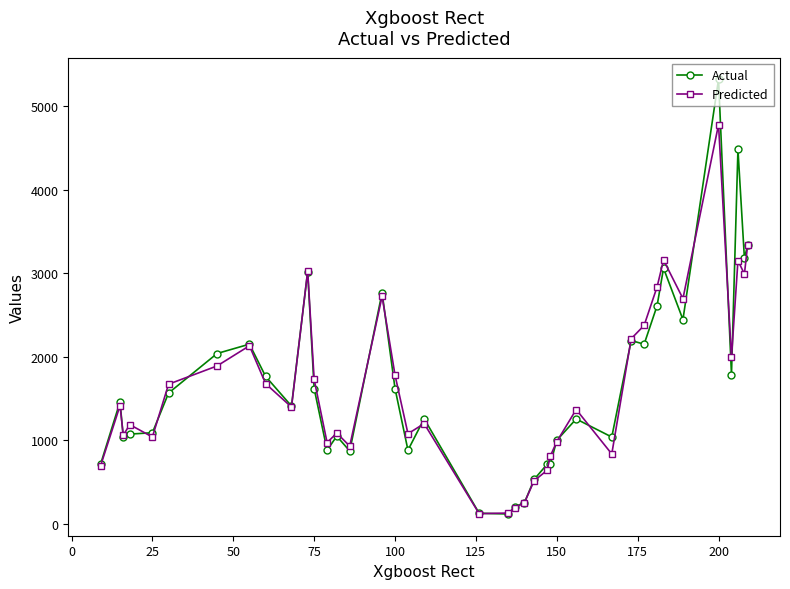

Which series has the largest range (max minus min)?

Actual